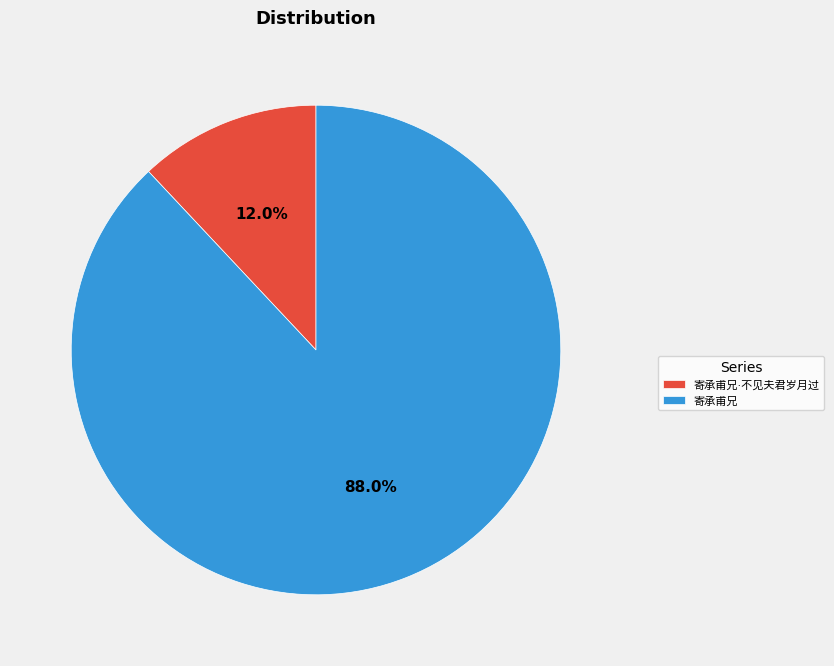

Is there any slice that represents more than half of the pie?

Yes